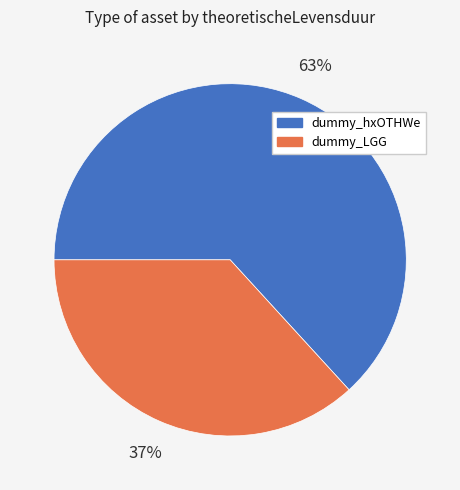

Which slice is the smallest?

dummy_LGG